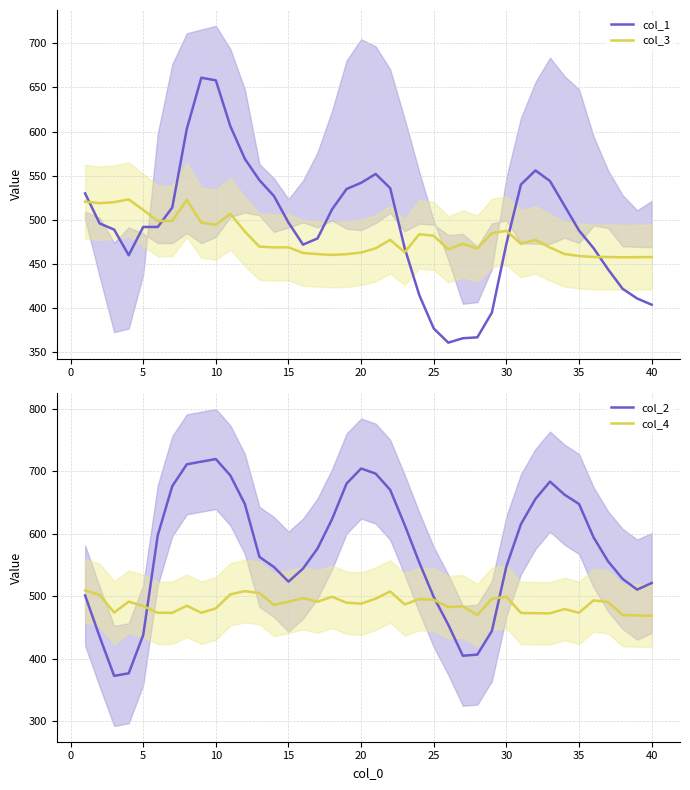

What is the average value of the col_4 series?

487.3